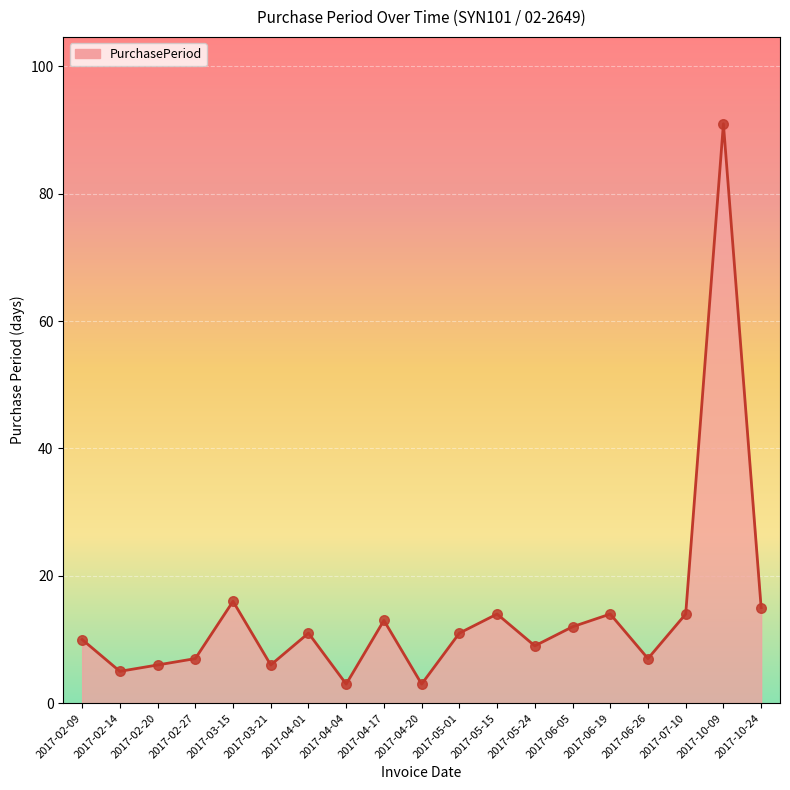

What is the change in value from 2017-02-14 to 2017-03-15?

+11